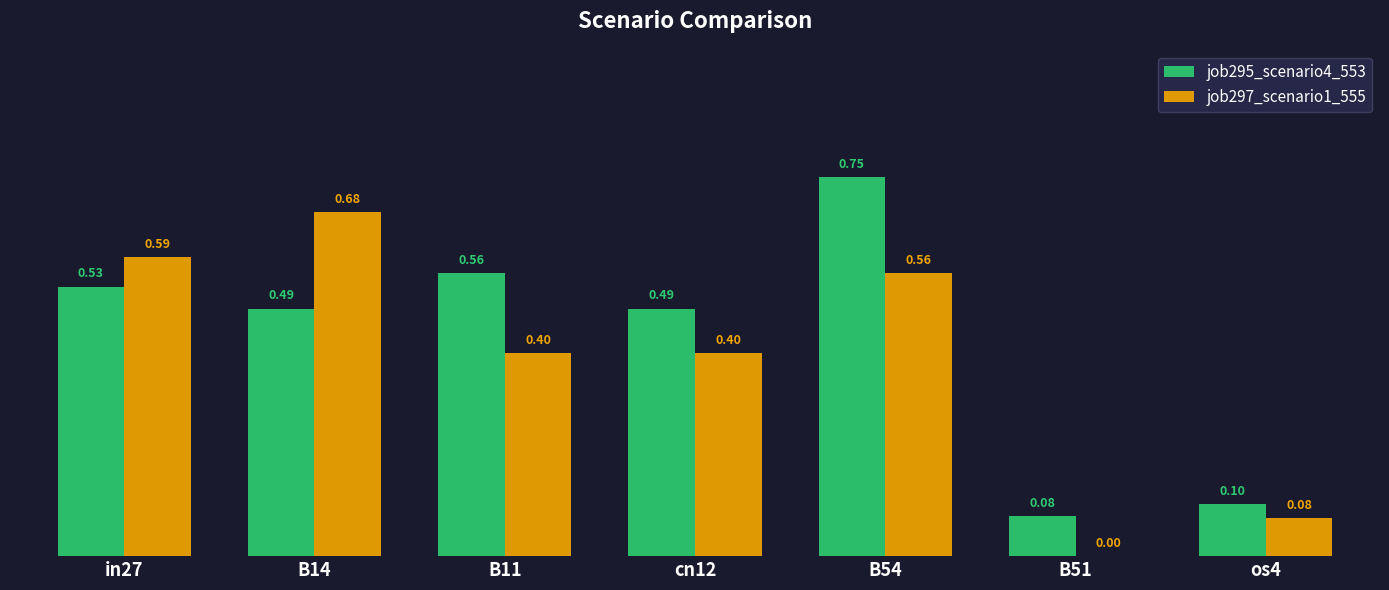

Which series has the largest total across all categories?

job295_scenario4_553